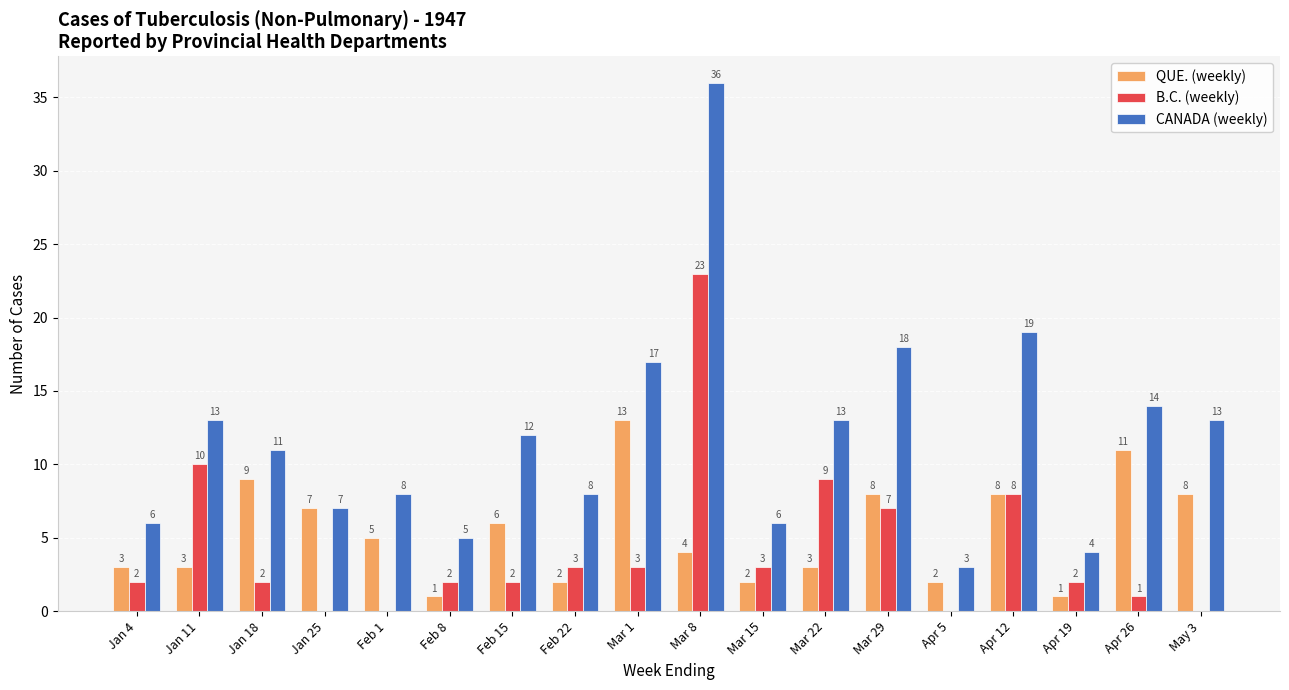

What is the sum of all B.C. (weekly) values?

77